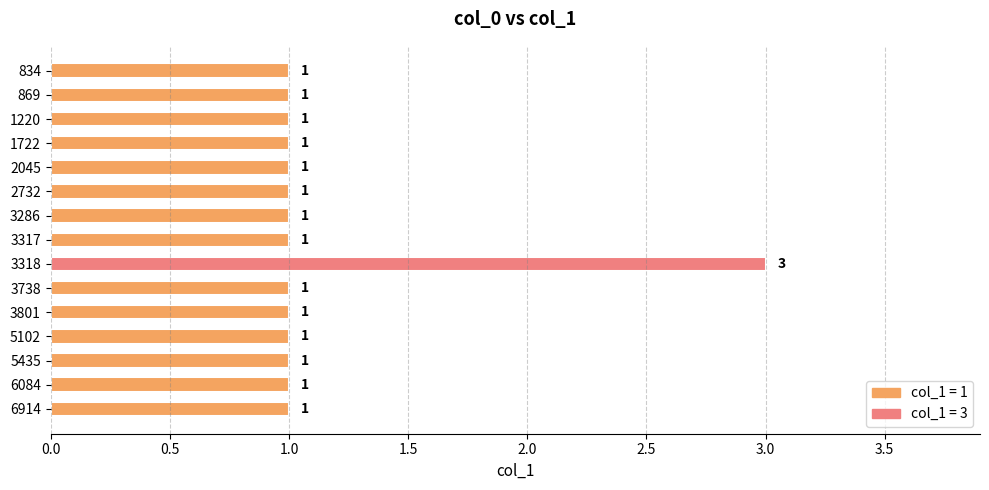

Reading top to bottom, what are all the values shown in this chart?

834=1	869=1	1220=1	1722=1	2045=1	2732=1	3286=1	3317=1	3318=3	3738=1	3801=1	5102=1	5435=1	6084=1	6914=1